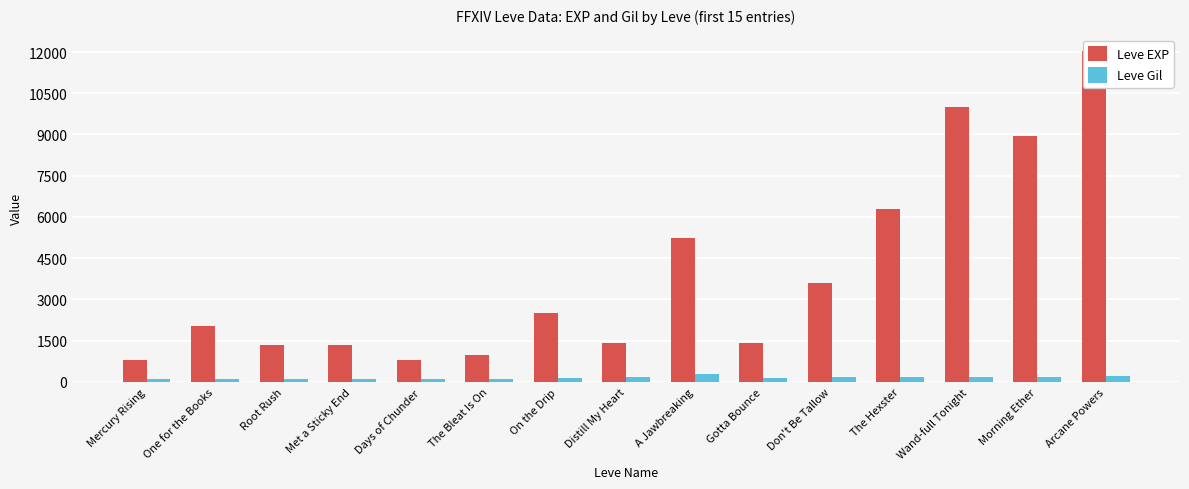

What is the value of the Leve EXP bar at the 4th from the left?

1330